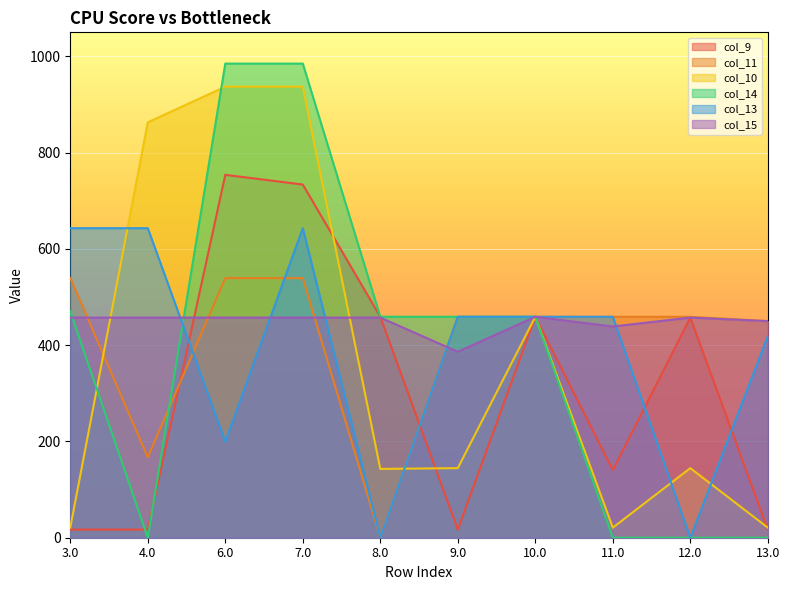

What is the label of the 7th point from the right?

7.0